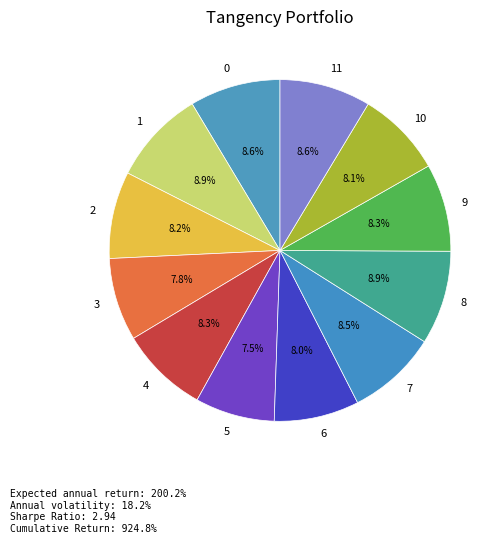

The 6 slice represents 1% of the pie. True or false?

False